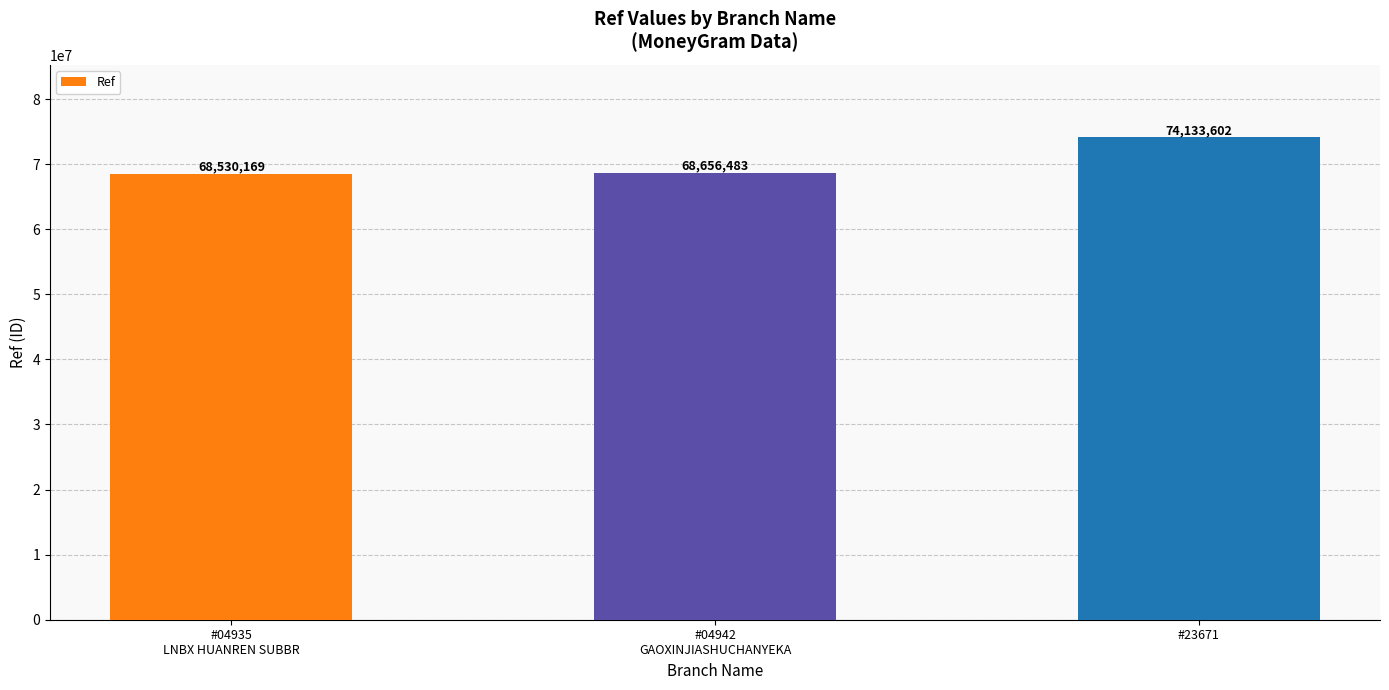

Which category has the lowest value across all series?

#04935
LNBX HUANREN SUBBR